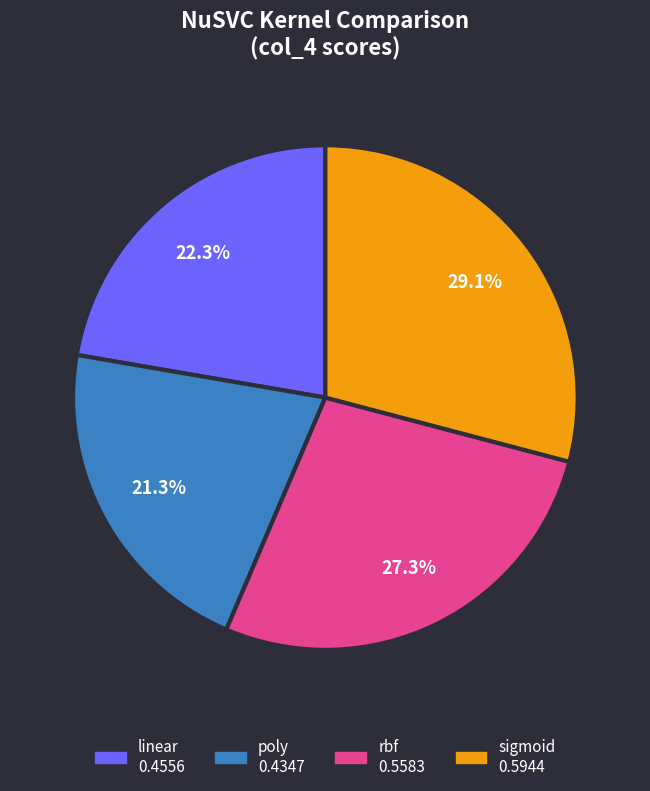

How many slices are in this pie chart?

4